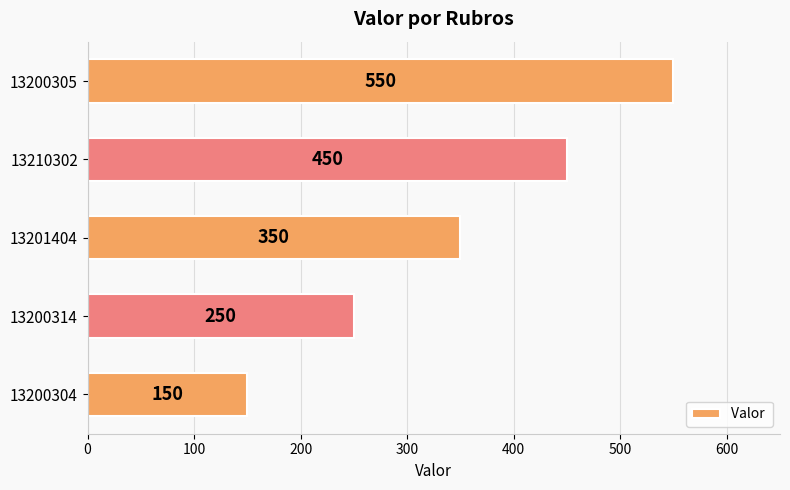

Between 13200305 and 13201404, which is larger?

13200305